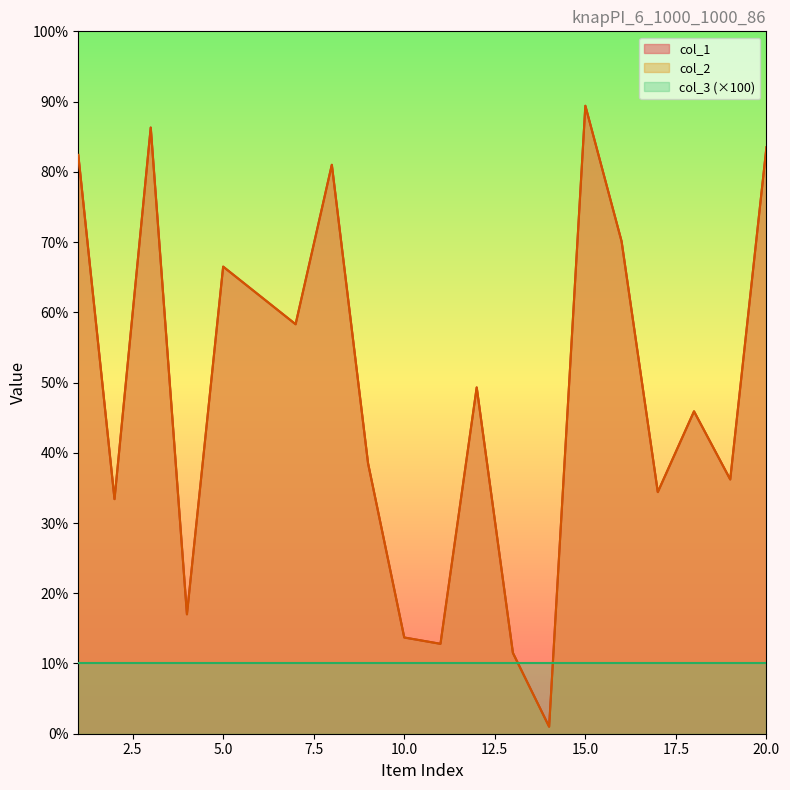

Which series changed the most between 9 and 17?

col_1